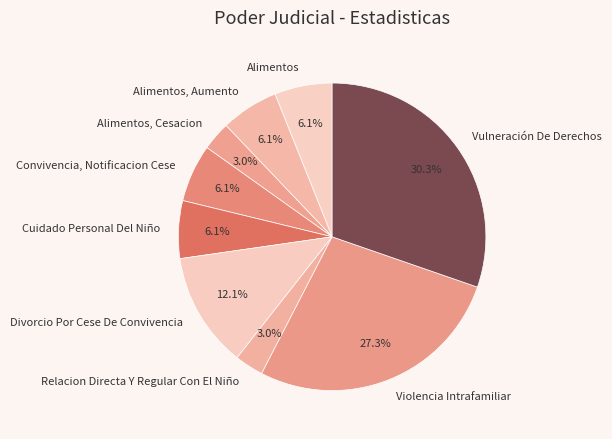

Is there a majority slice in this chart?

No